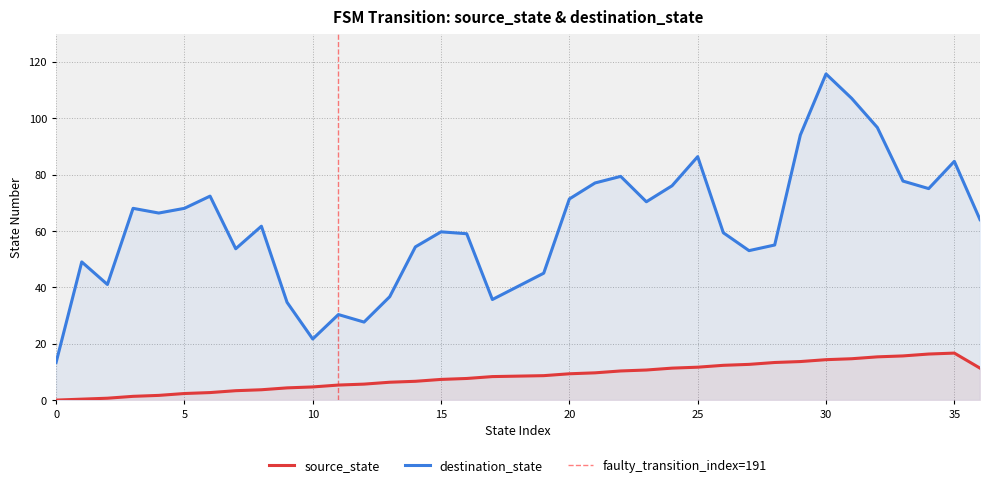

At which category does the data reach its first local peak?

35